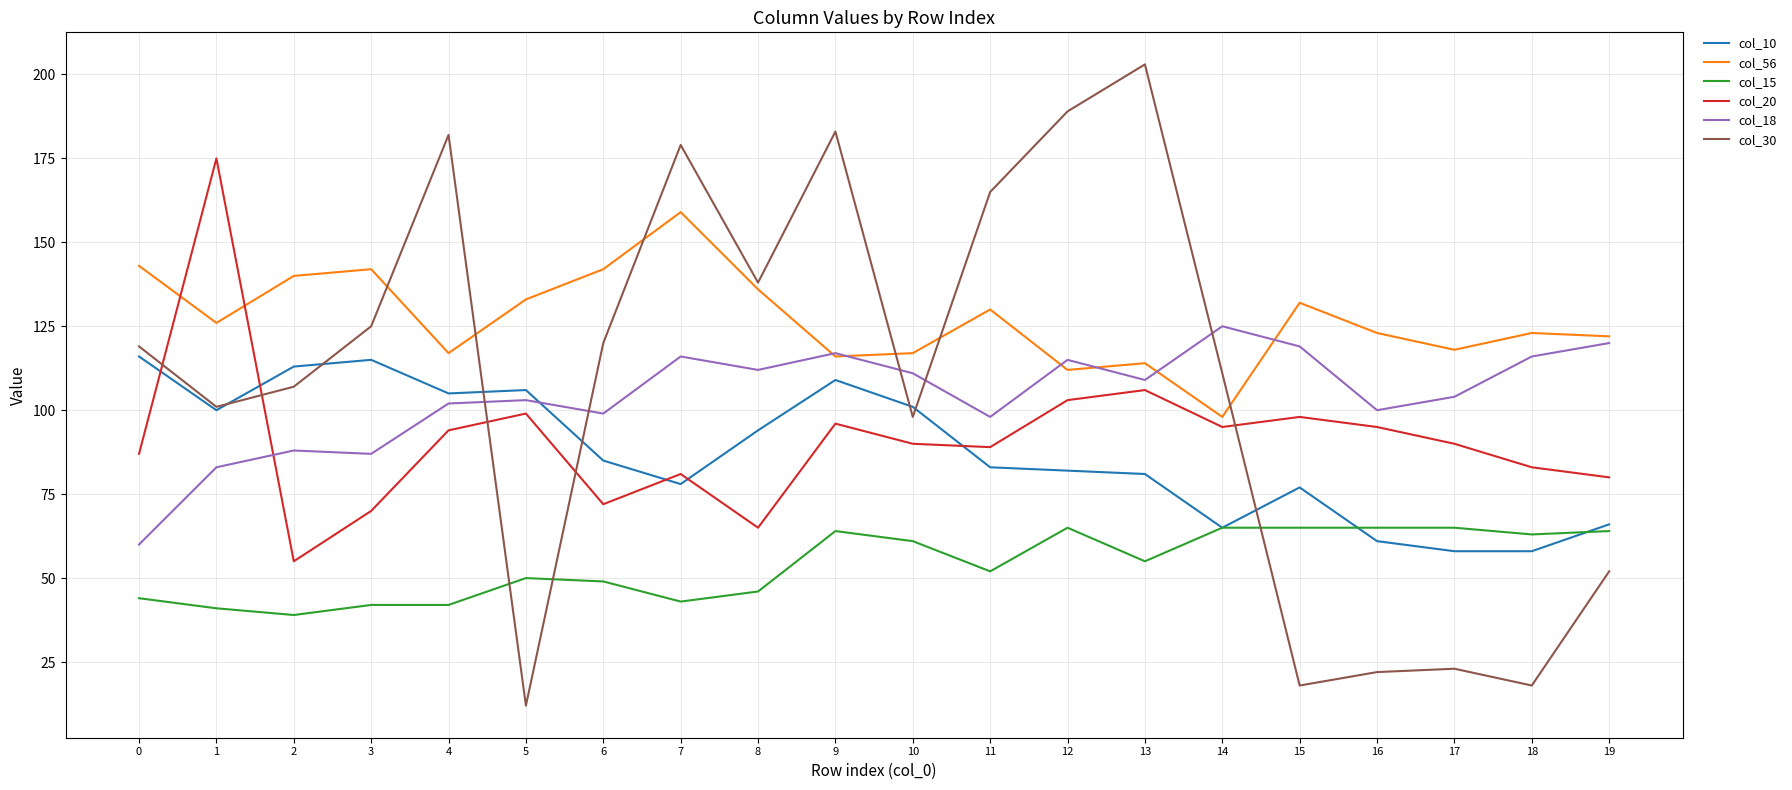

Which category has the highest value in the col_30 series?

13